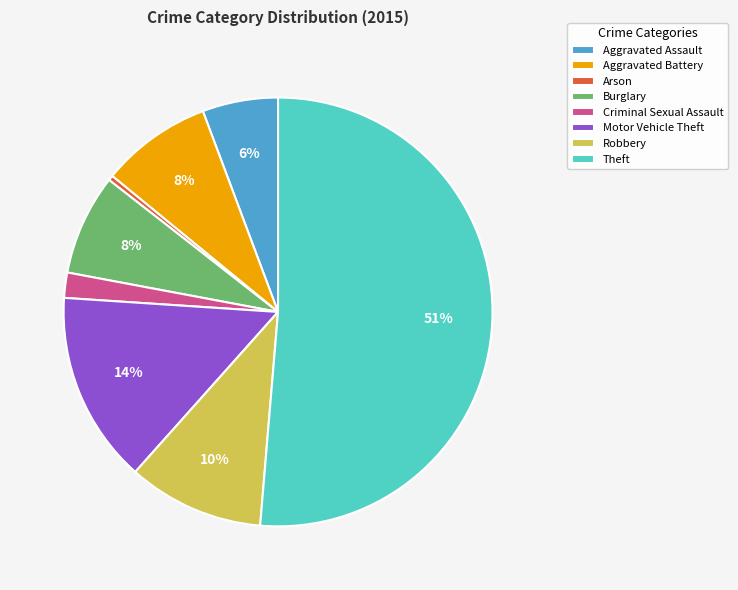

Which has a higher value, Aggravated Assault or Motor Vehicle Theft?

Motor Vehicle Theft